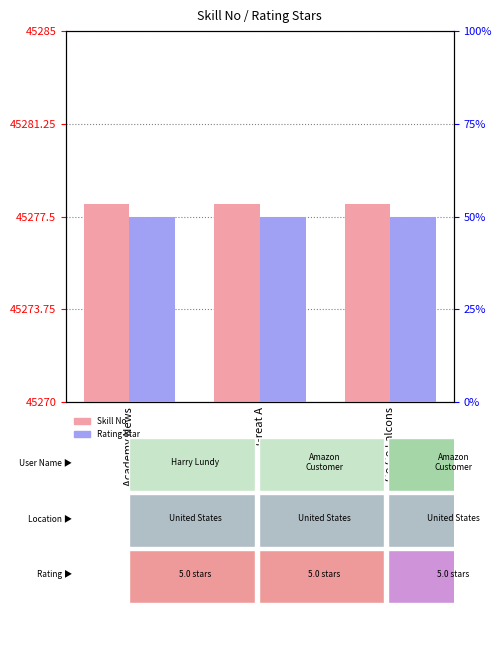

Is it true that Skill No equals 16970 at Academy News?

False